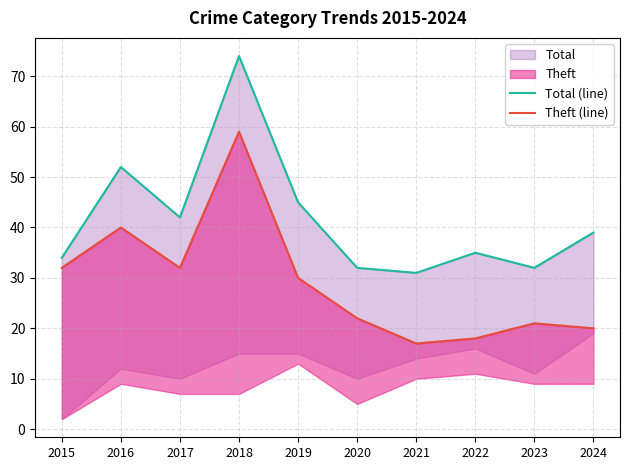

Reading left to right, list all the values displayed in this chart.

Total (line): 2015=34	2016=52	2017=42	2018=74	2019=45	2020=32	2021=31	2022=35	2023=32	2024=39
Theft (line): 2015=32	2016=40	2017=32	2018=59	2019=30	2020=22	2021=17	2022=18	2023=21	2024=20